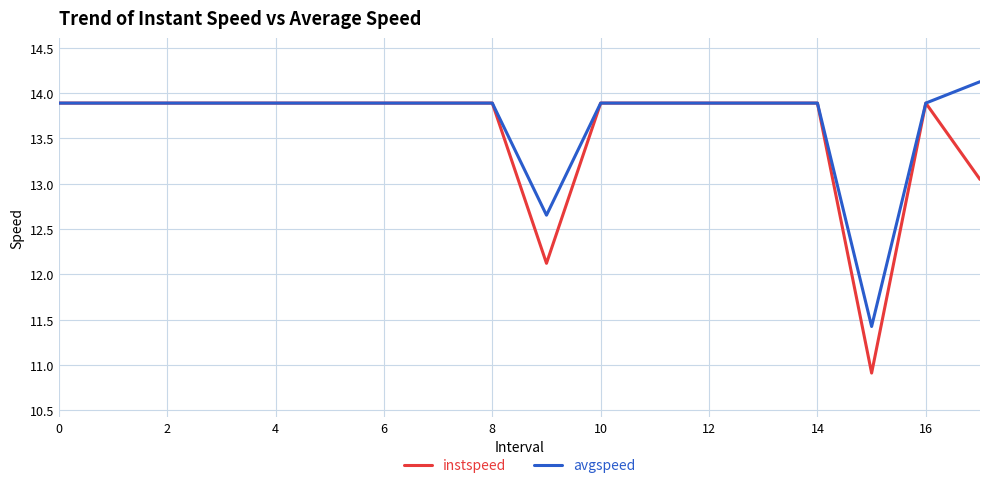

What is the highest value of the instspeed series?

13.9